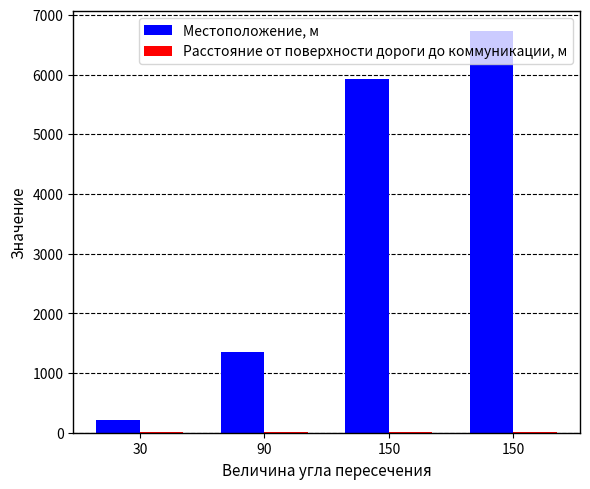

Rank the series by their average value, from lowest to highest.

Расстояние от поверхности дороги до коммуникации, м, Местоположение, м